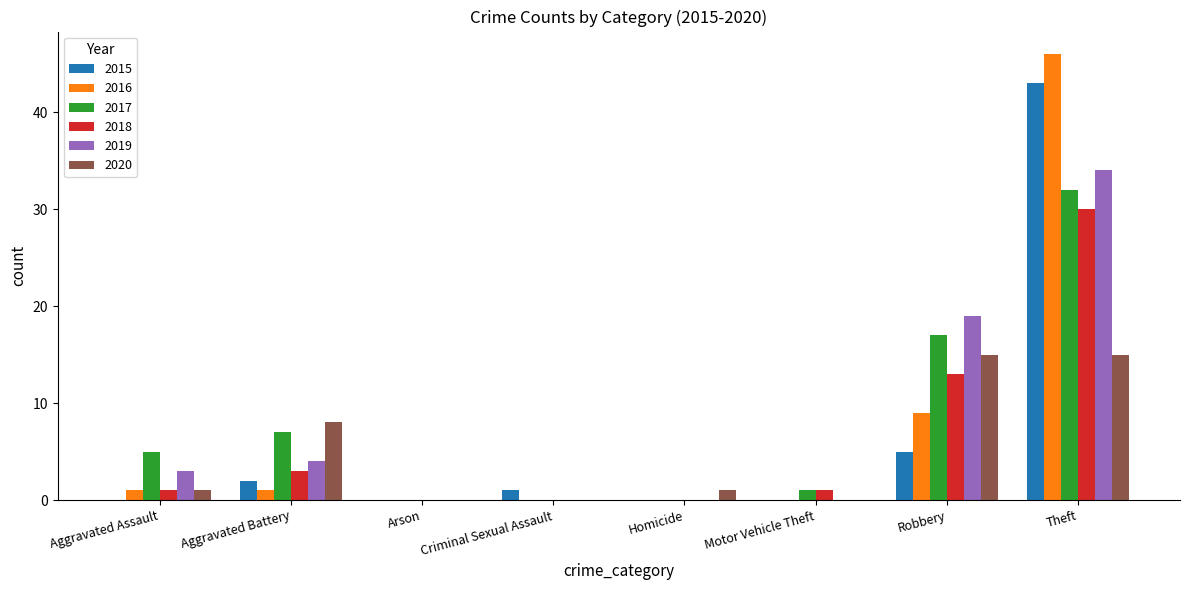

What is the total value across all series at Aggravated Assault?

11